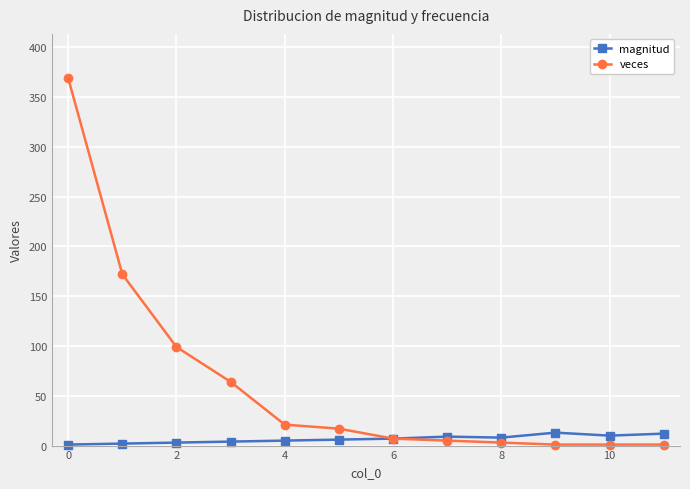

Rank the series by their maximum value, from lowest to highest.

magnitud, veces